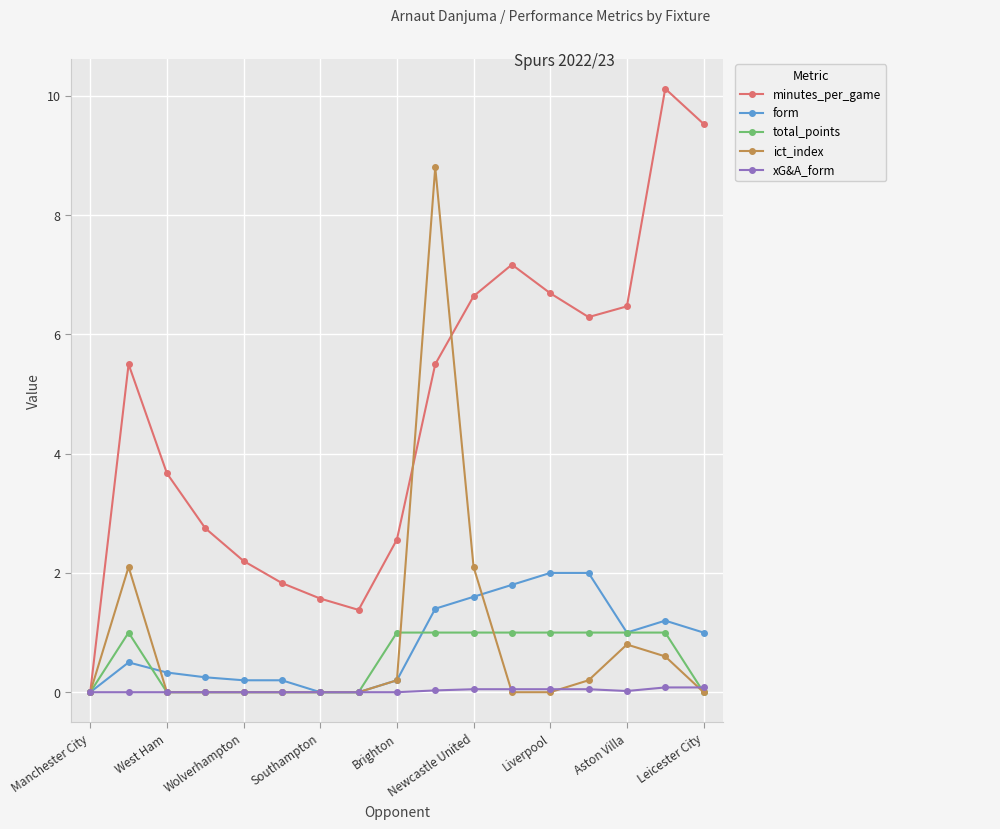

Which series has the largest total across all categories?

minutes_per_game